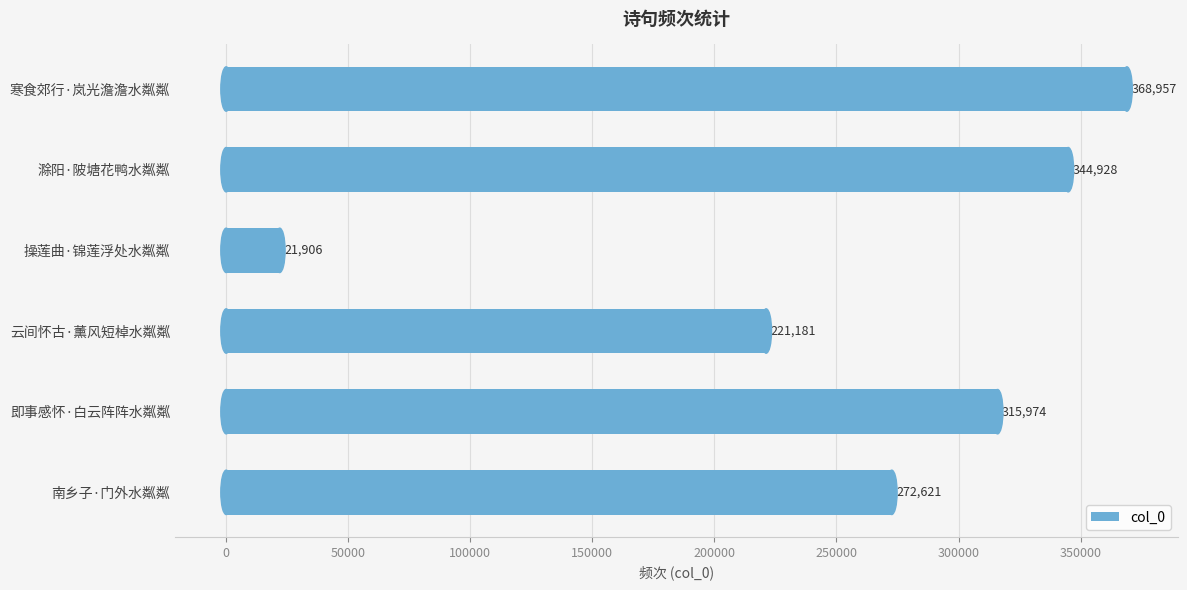

What is the difference between the second highest and second lowest values?

123747